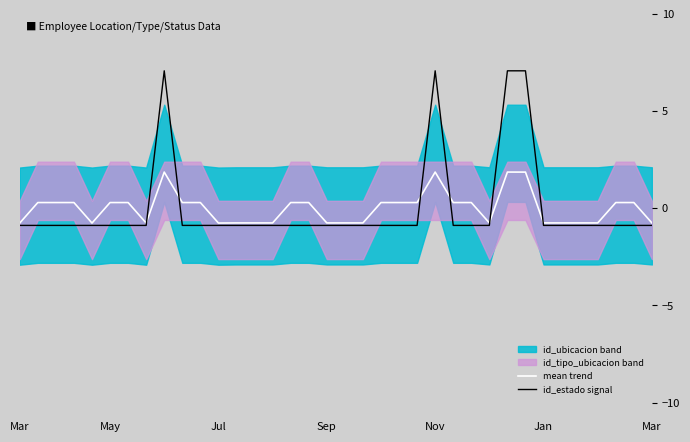

In mean trend, how many points are lower than both neighbors (excluding endpoints)?

4